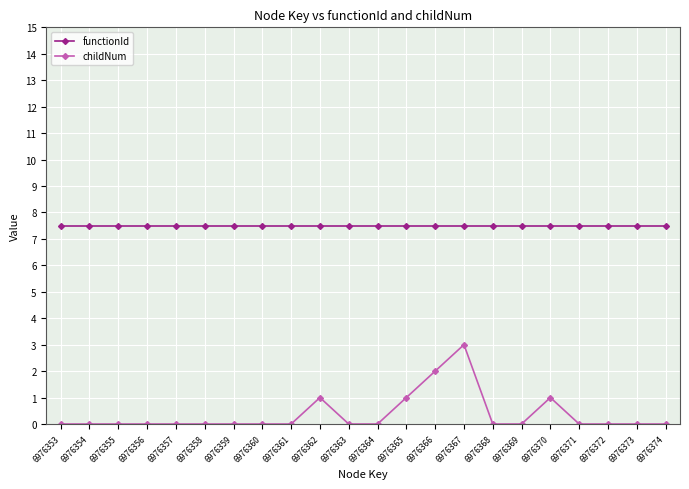

True or false: functionId and childNum cross at least once.

False